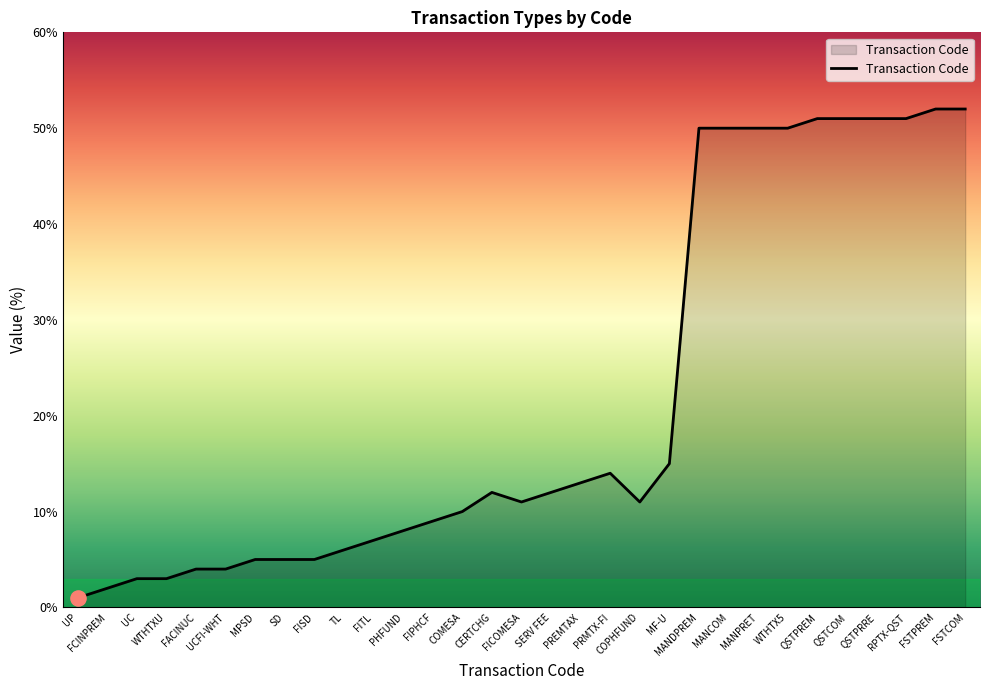

Which has a higher value, PHFUND or MPSD?

PHFUND